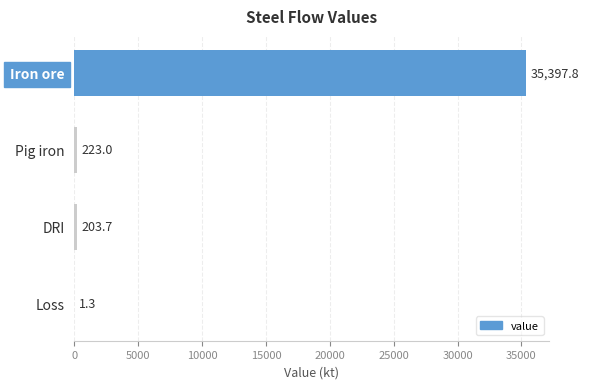

Is it true that the value at Iron ore is 35397.8?

True